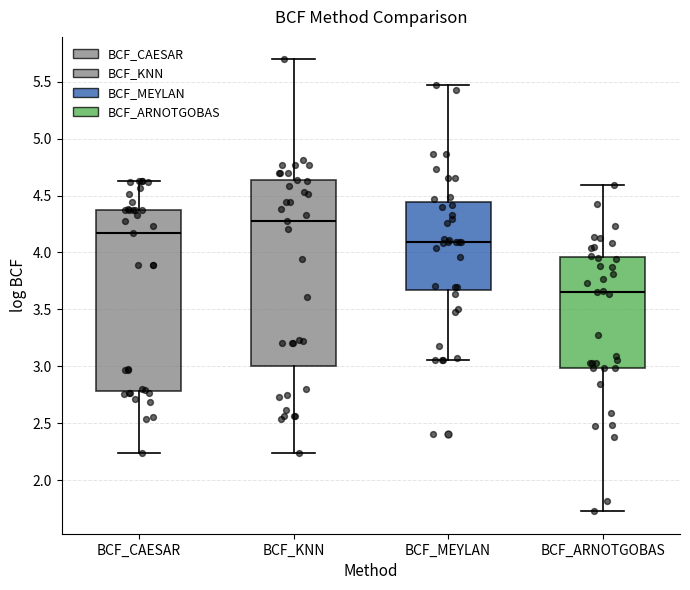

Which box's median line is the lowest?

BCF_ARNOTGOBAS